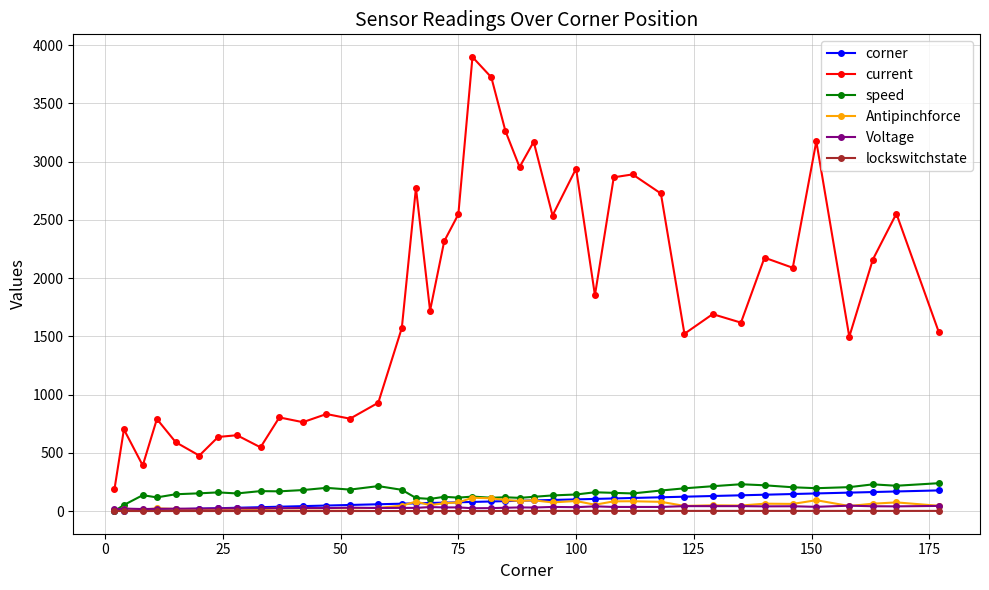

What is the maximum value shown in the chart?

3899